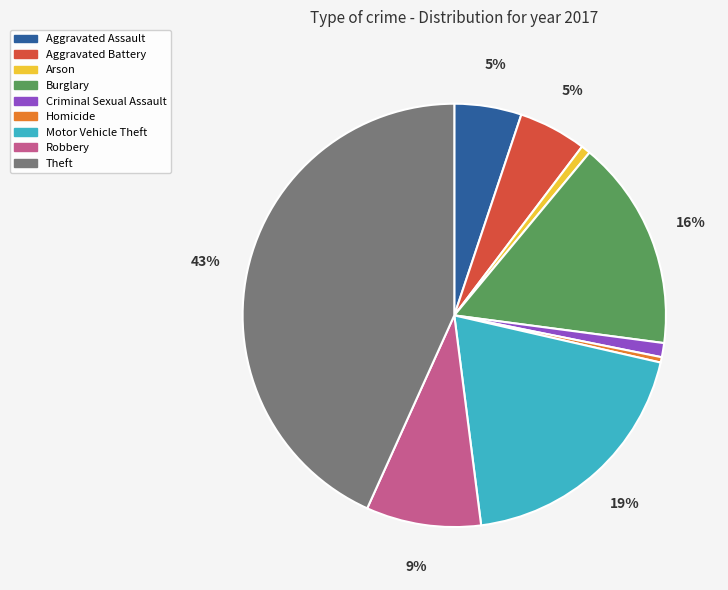

To the nearest percent, what portion does Robbery represent?

9%